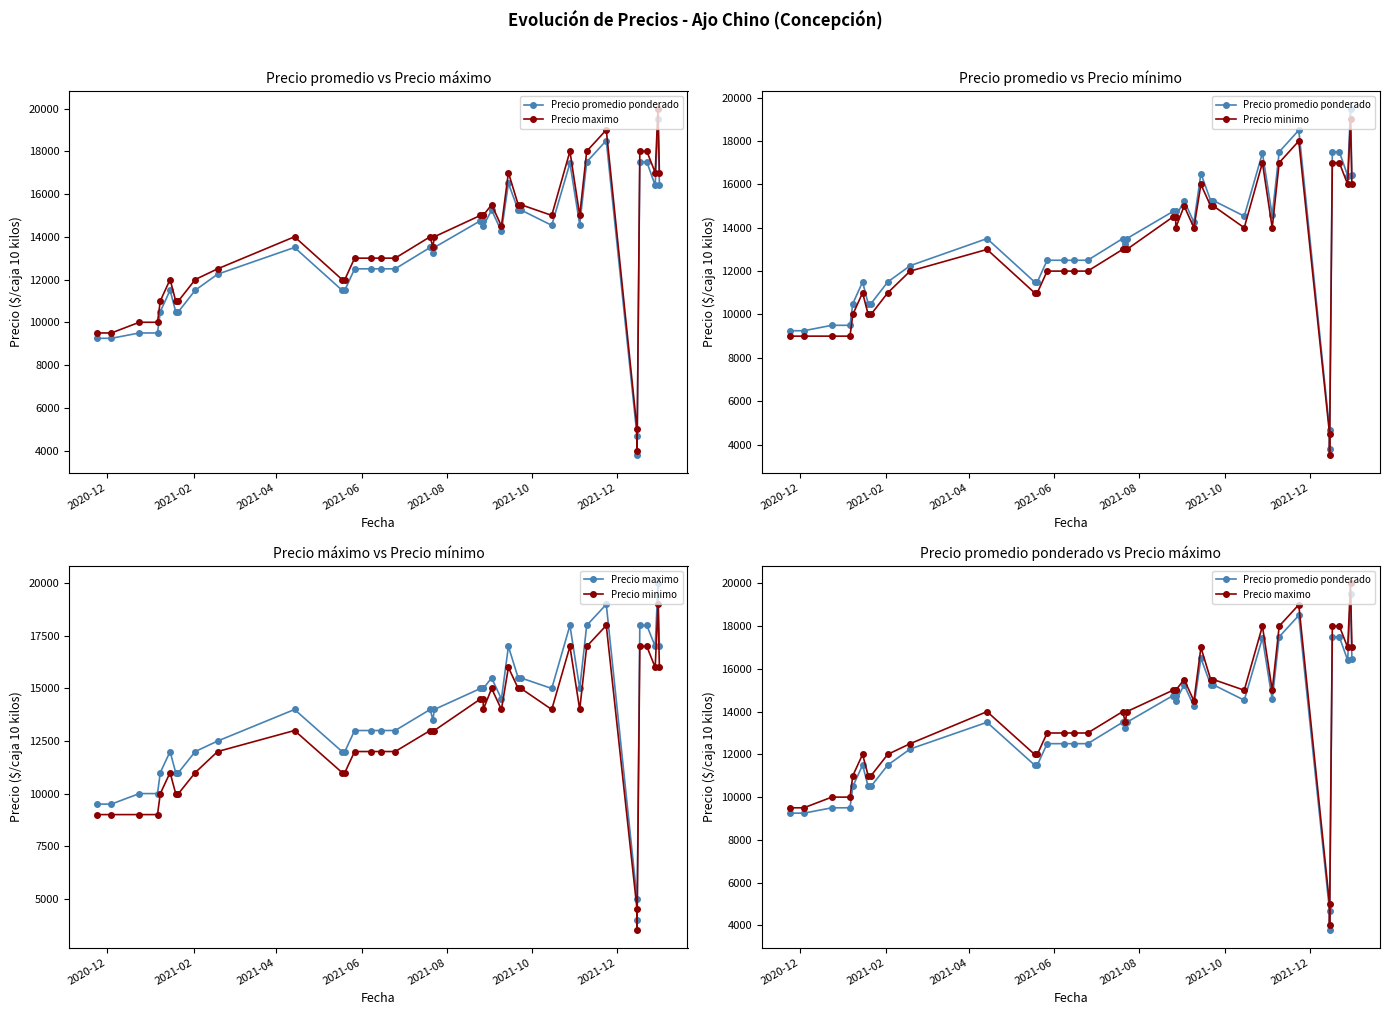

What is the sum of all Precio promedio ponderado values?

529855